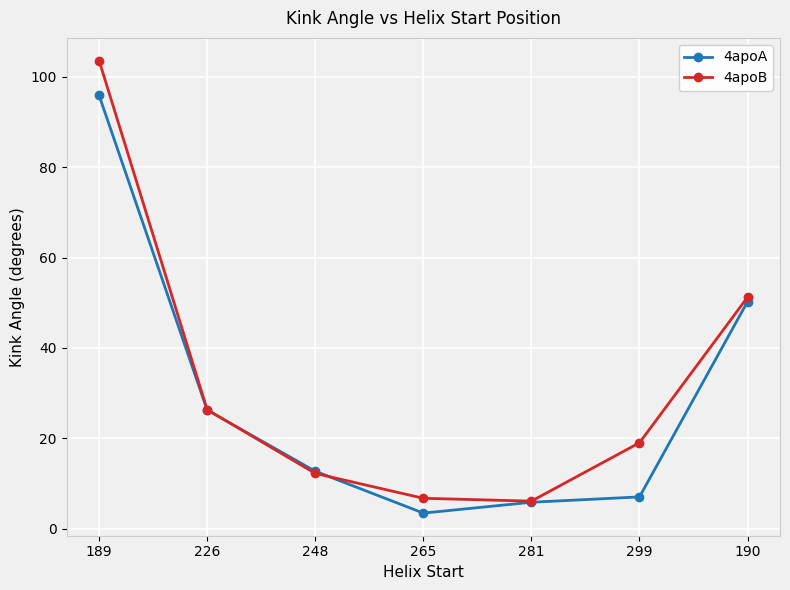

At 299, list the series in order from smallest to largest.

4apoA, 4apoB